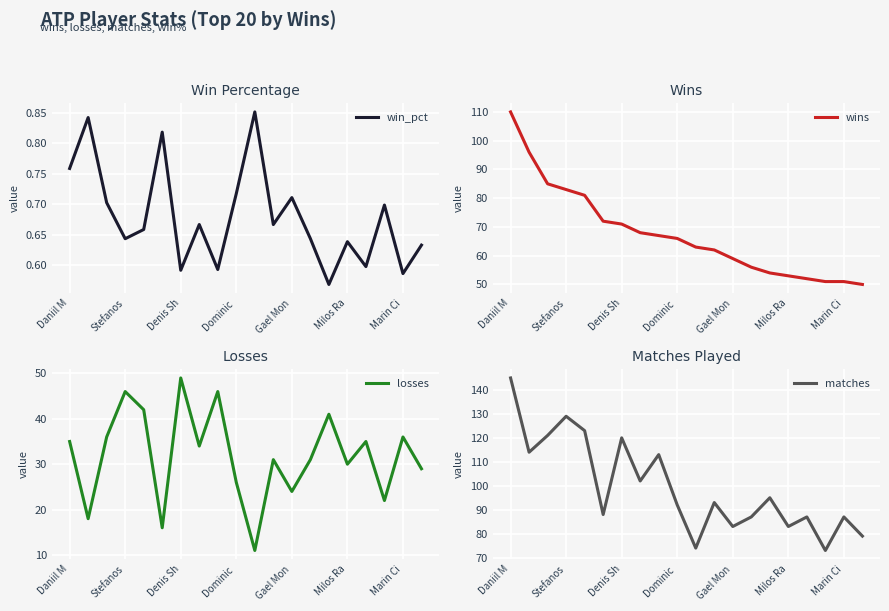

At how many categories does at least one series exceed 118?

5